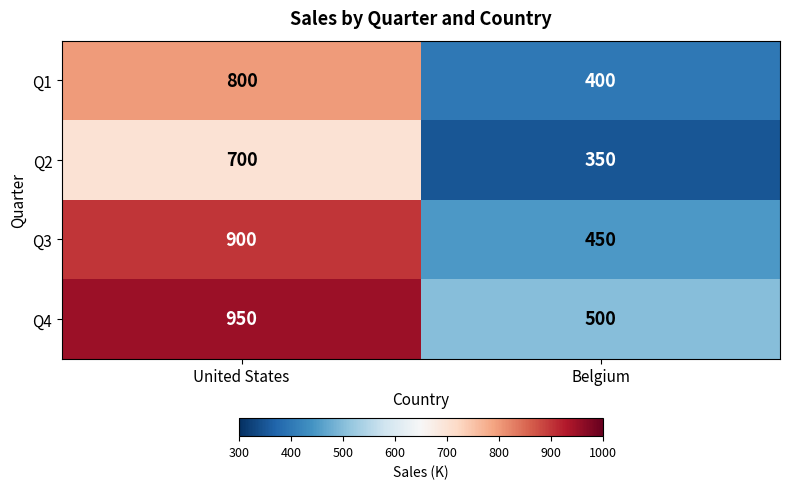

At which category does the chart reach its peak across all series?

United States